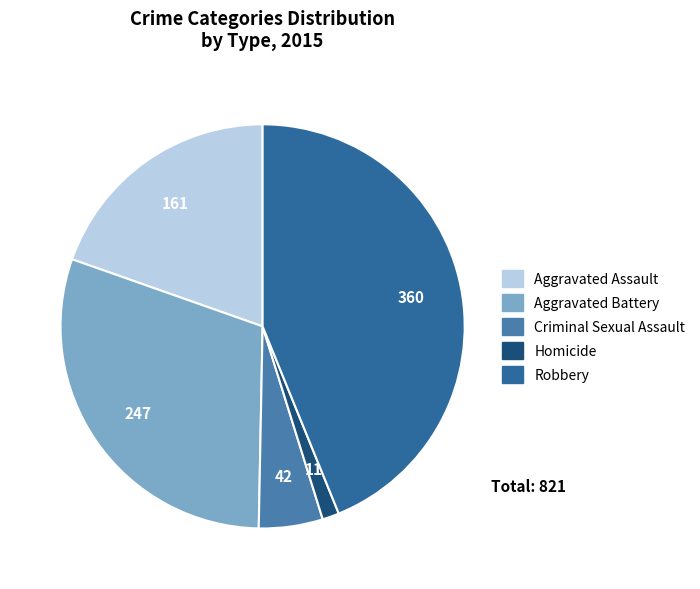

Is the sum of Aggravated Assault and Robbery greater than half?

Yes